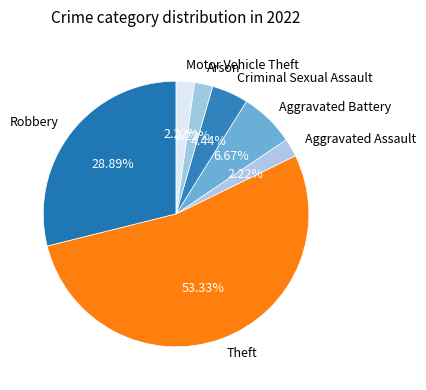

The Criminal Sexual Assault slice represents 4% of the pie. True or false?

True